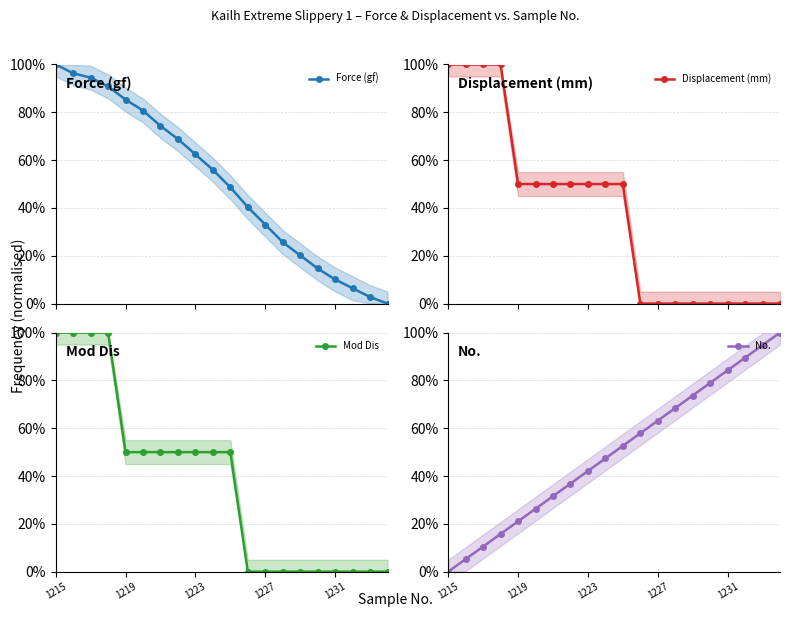

At 18, list the series in order from largest to smallest.

No., Force (gf), Displacement (mm), Mod Dis